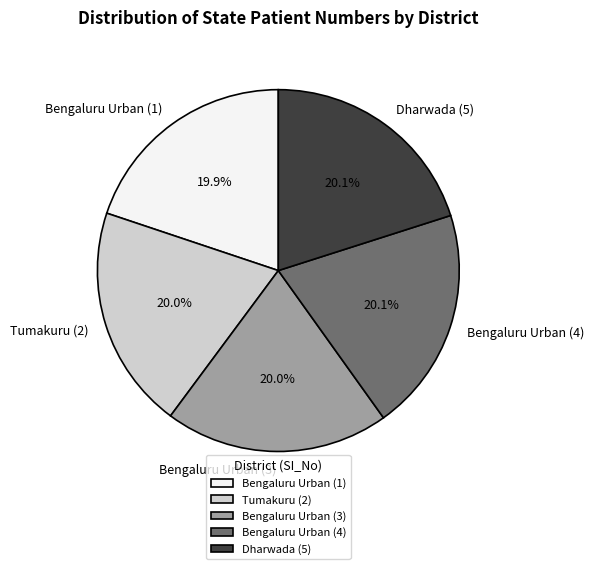

Does any single category account for the majority?

No